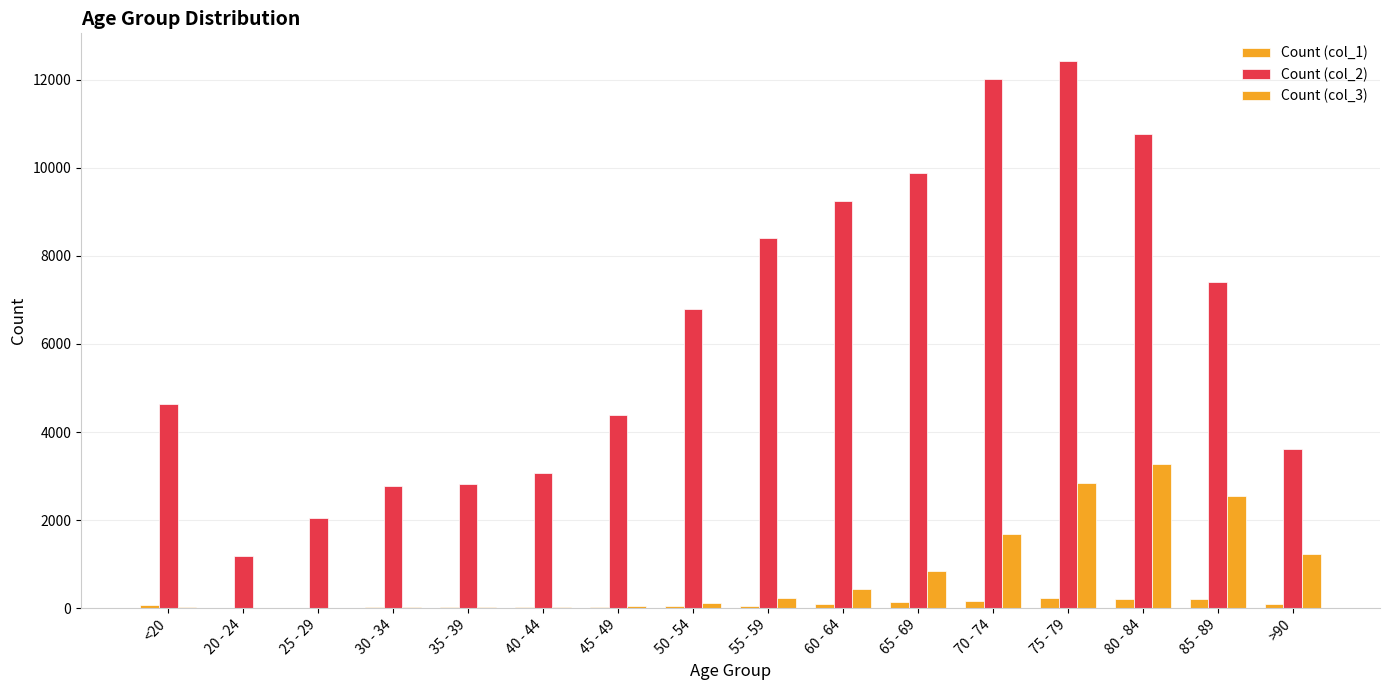

How many data points does each series have?

16